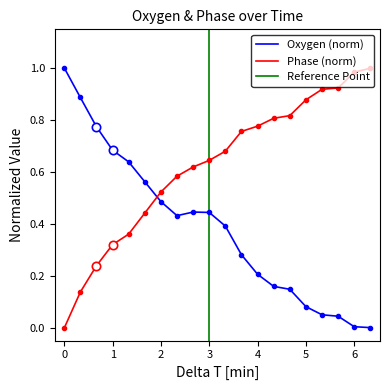

How many intersections are there between Phase (norm) and Oxygen (norm)?

1